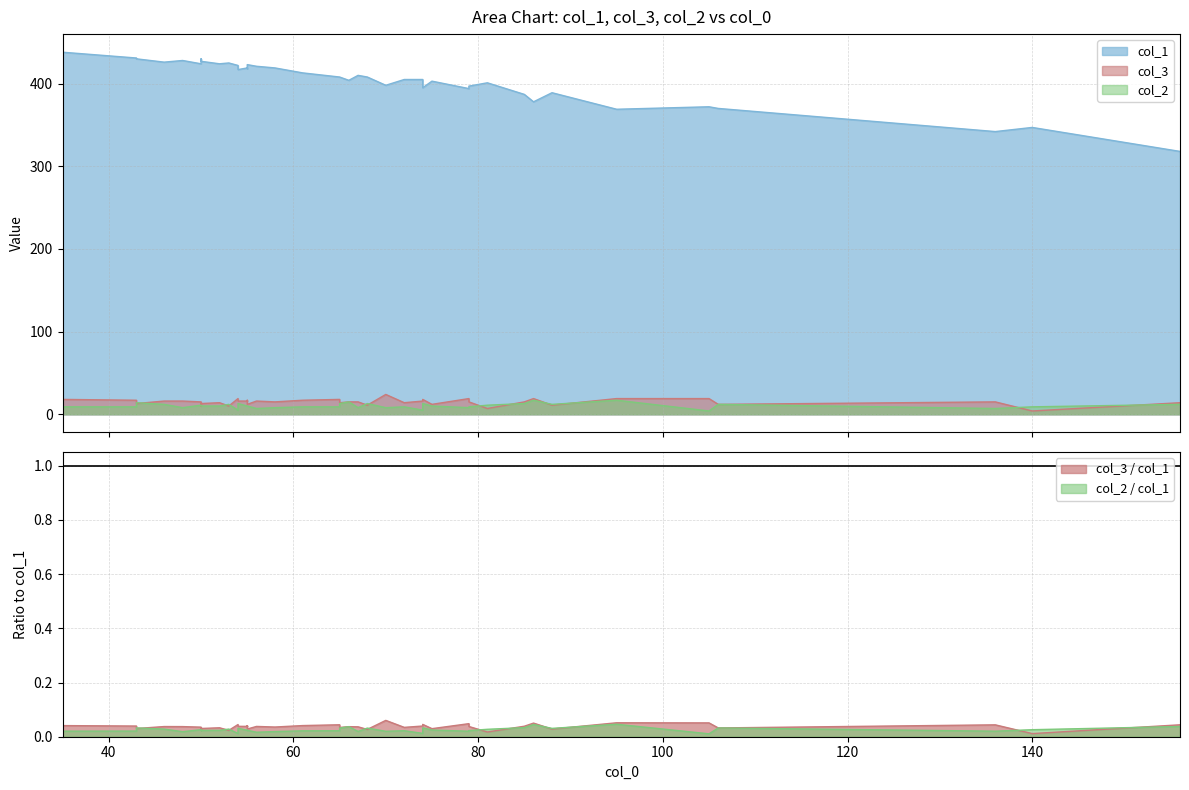

True or false: col_3 and col_1 intersect in this chart.

False